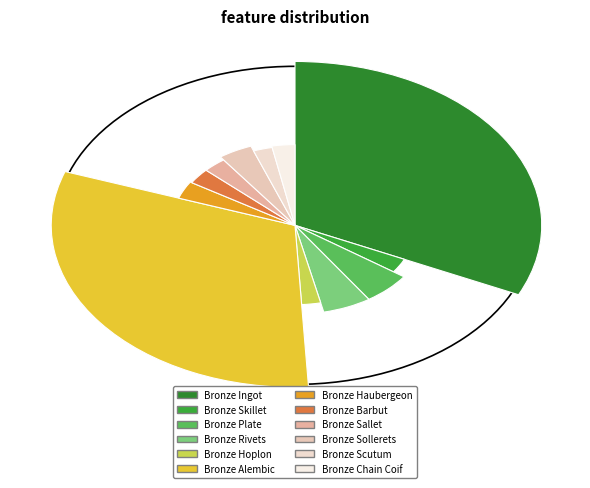

The Bronze Sallet slice represents 3% of the pie. True or false?

True